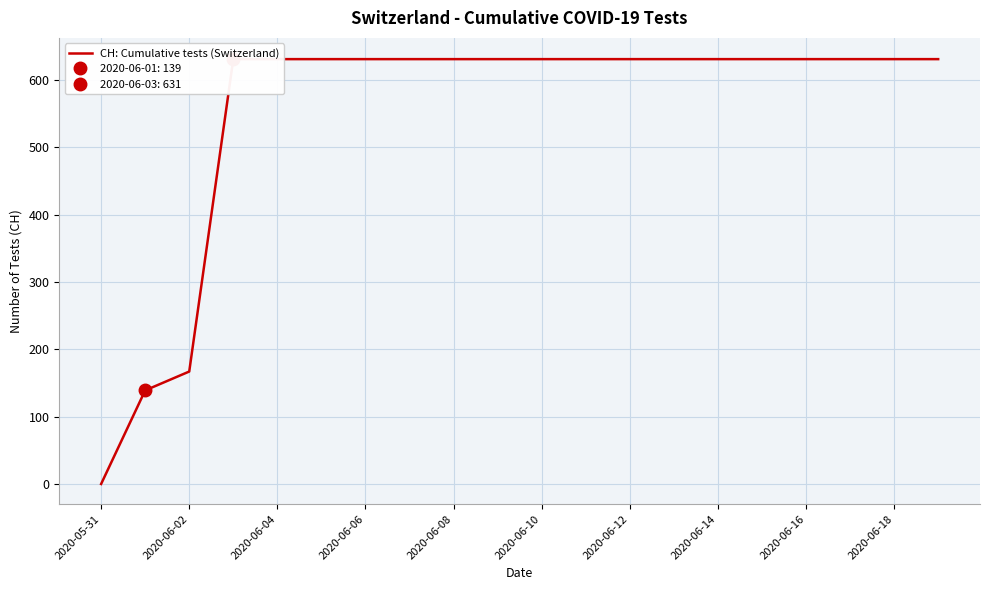

At which category does the chart reach its minimum across all series?

2020-05-31